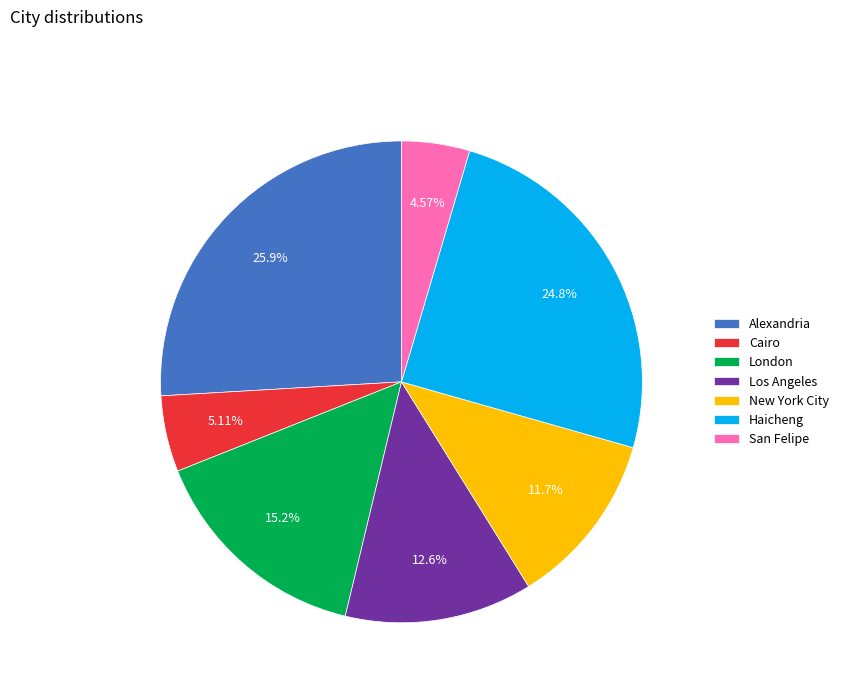

How much of the chart is everything except Haicheng?

75.2%